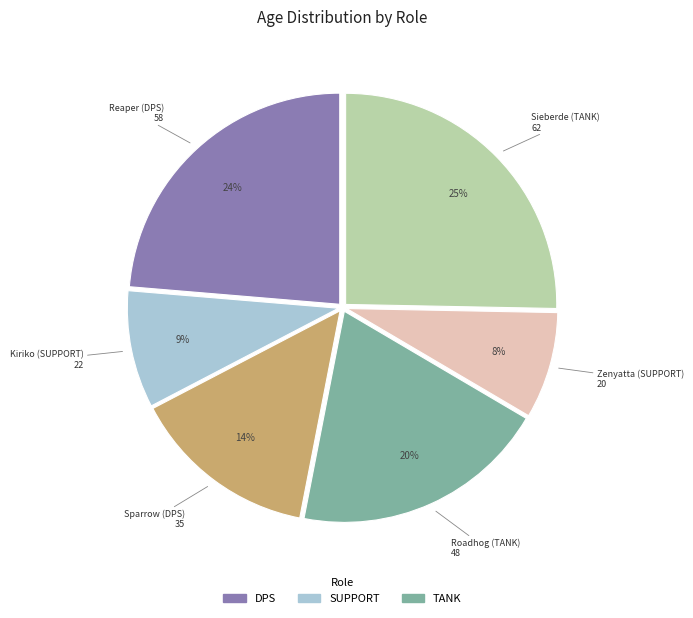

To the nearest percent, what is the difference between the largest and smallest slice percentages?

17%